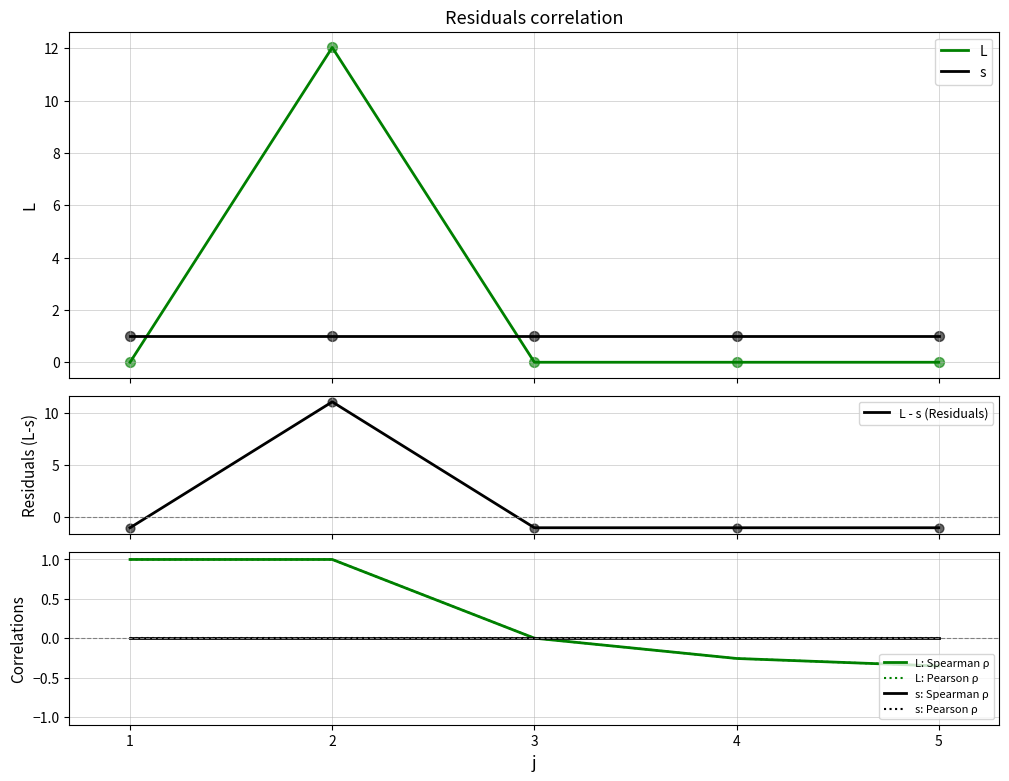

What is the change in value from 2 to 3?

-12.0